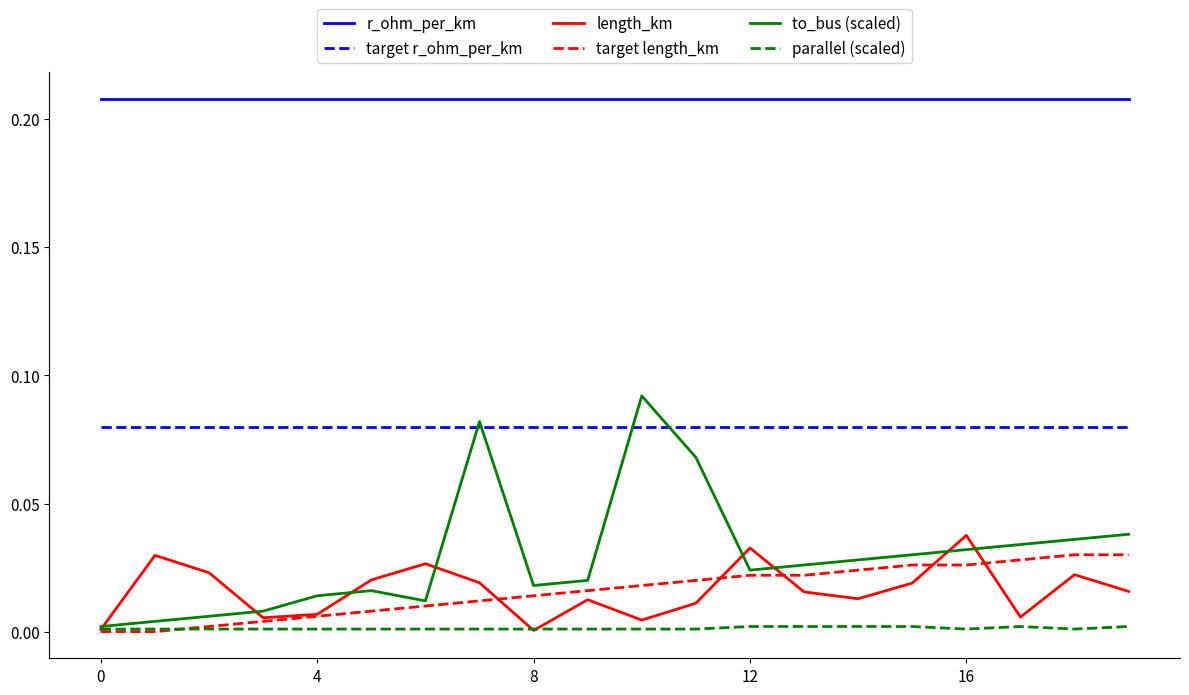

At how many categories does at least one series exceed 0?

20